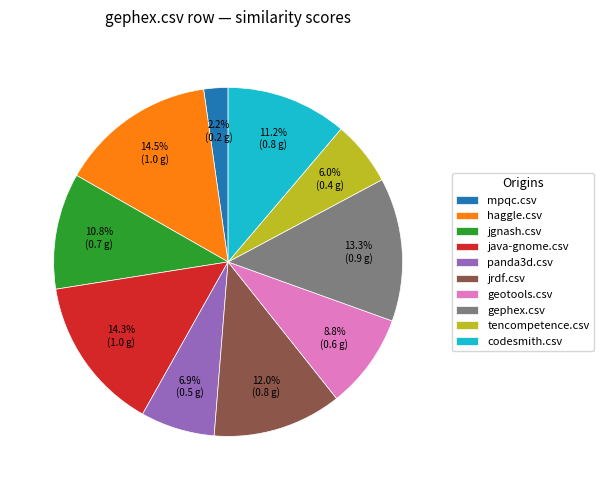

What percentage is the mpqc.csv slice, to the nearest percent?

2%